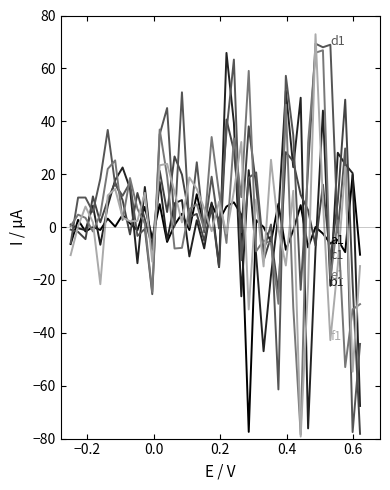

Does the chart have visible grid lines?

No